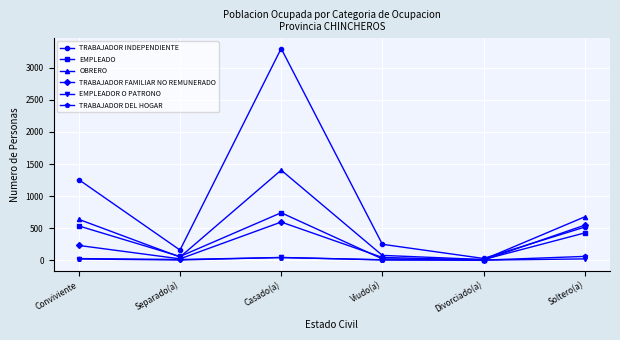

True or false: OBRERO has more than 0 points higher than both neighbors.

True